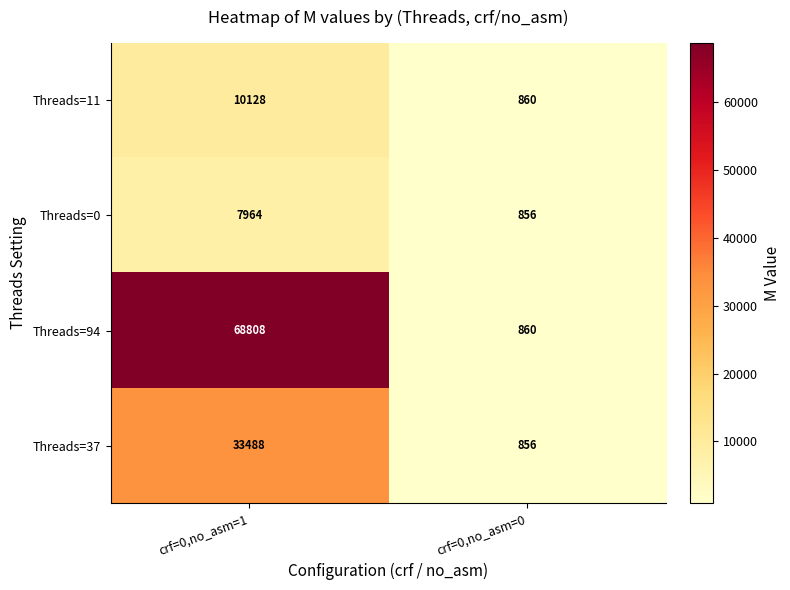

Reading right to left, extract all data points from this chart.

Threads=11: 860	10128
Threads=0: 856	7964
Threads=94: 860	68808
Threads=37: 856	33488